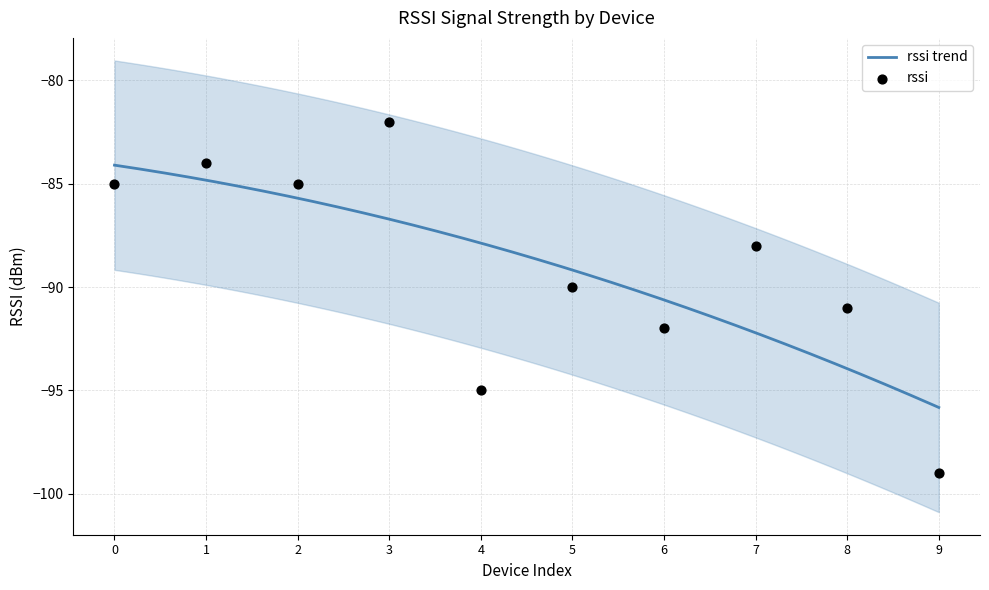

What is the lowest value of the rssi trend series?

-95.8